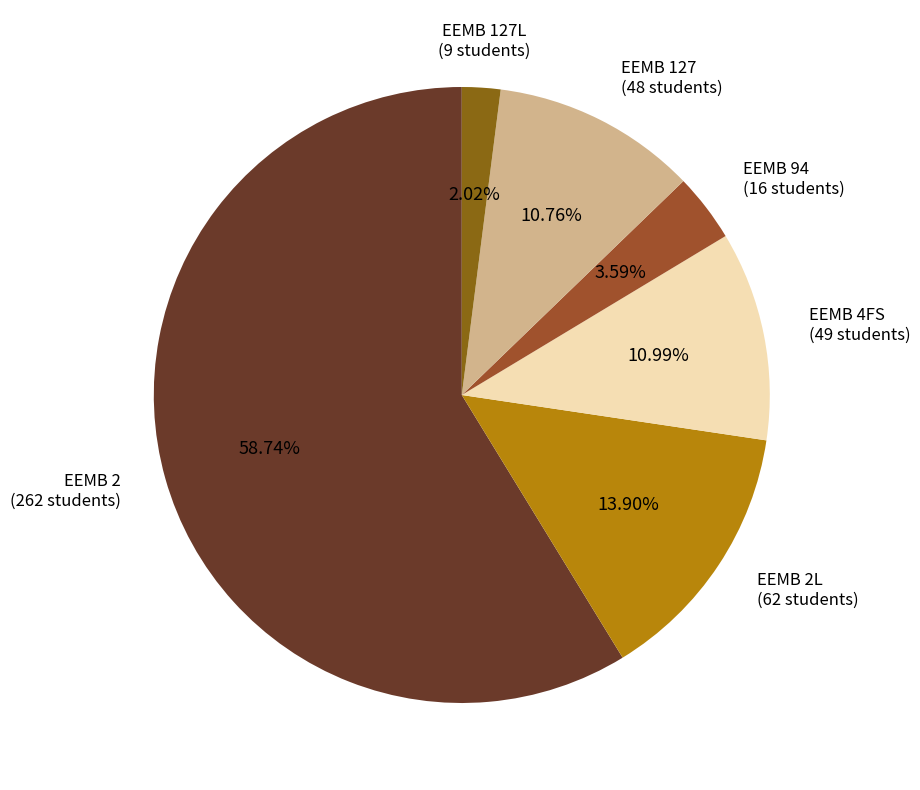

Which category has the biggest portion of the pie?

EEMB 2